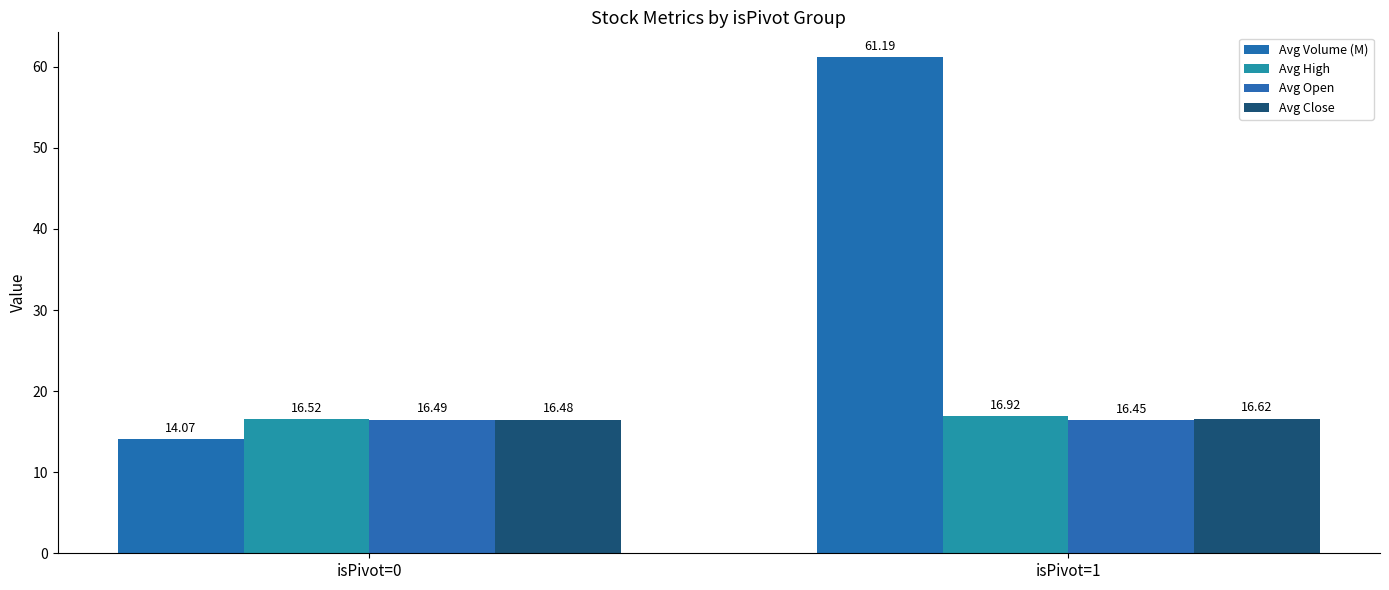

Which series has the largest total across all categories?

Avg Volume (M)